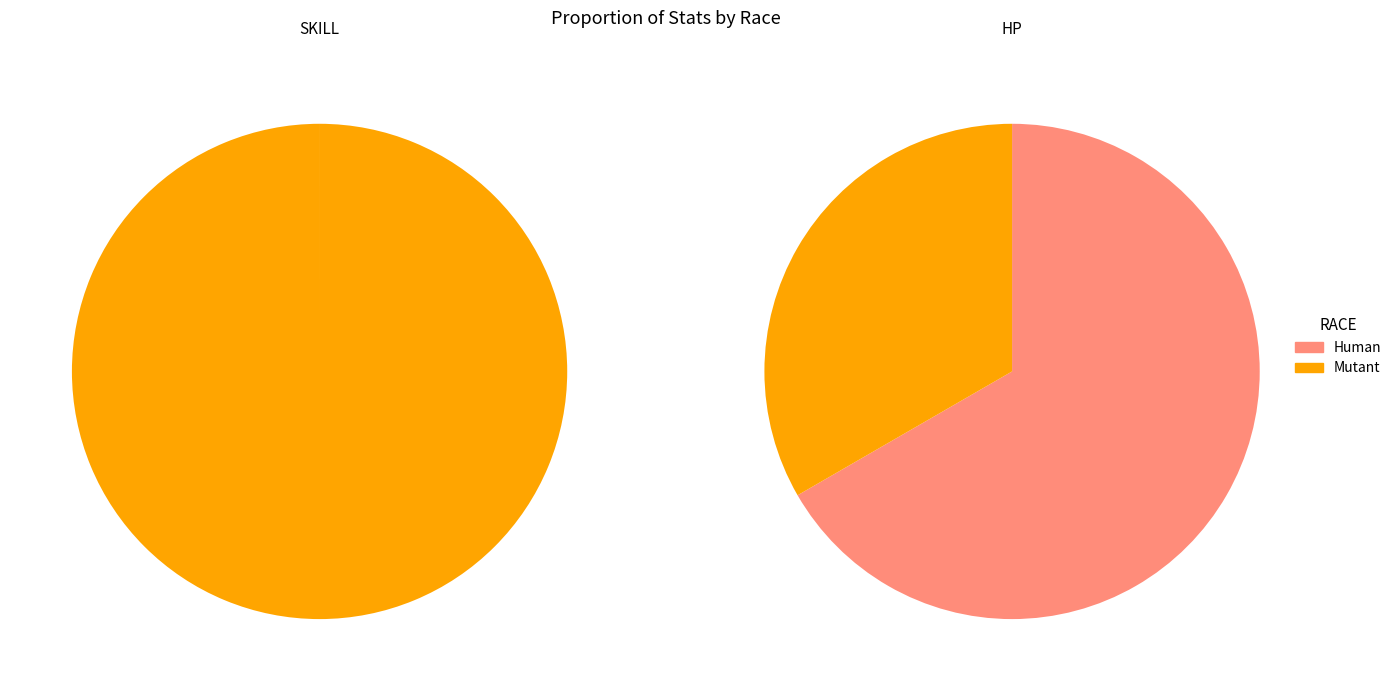

Which category accounts for the majority?

Mutant